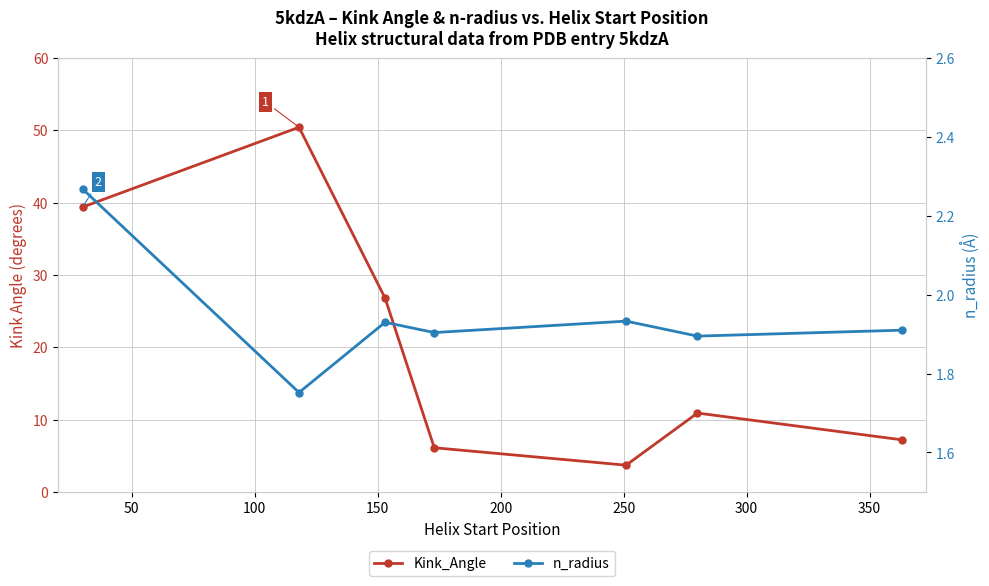

True or false: Kink_Angle and n_radius cross at least once.

False